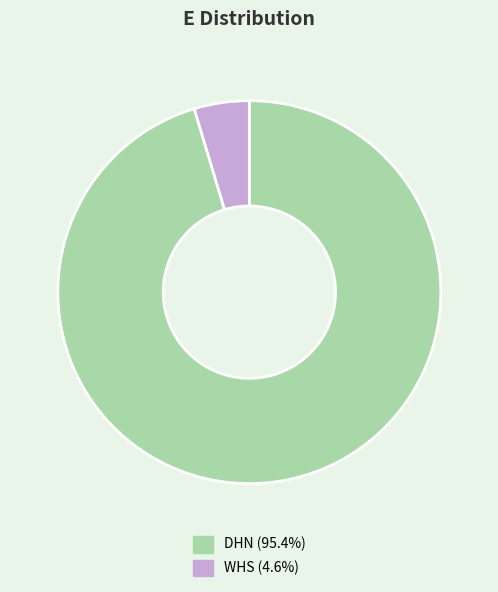

Rank the categories by value from lowest to highest.

WHS, DHN